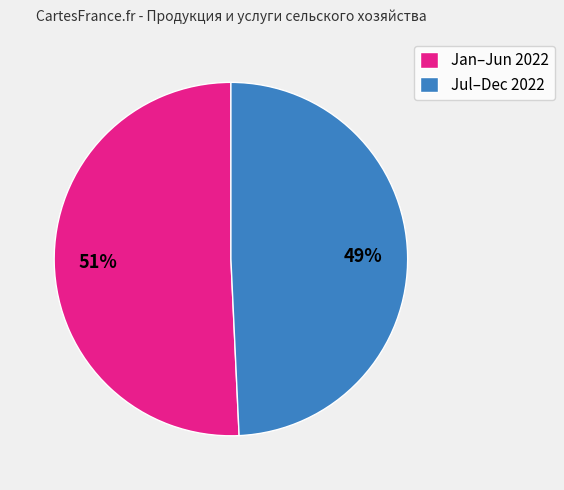

Between Jan–Jun 2022 and Jul–Dec 2022, which is larger?

Jan–Jun 2022